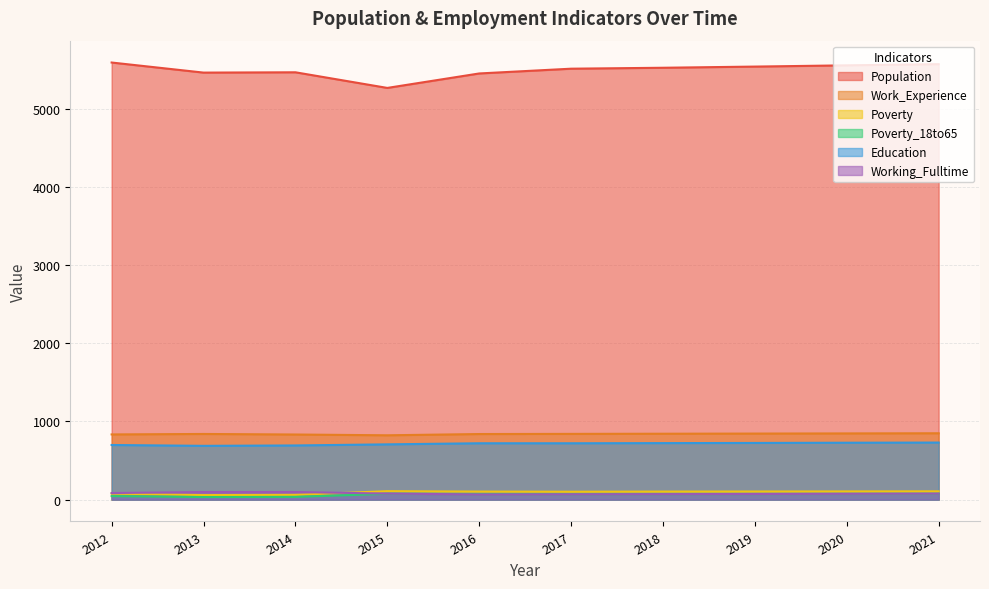

True or false: Population has a value of 2427 at 2017.

False